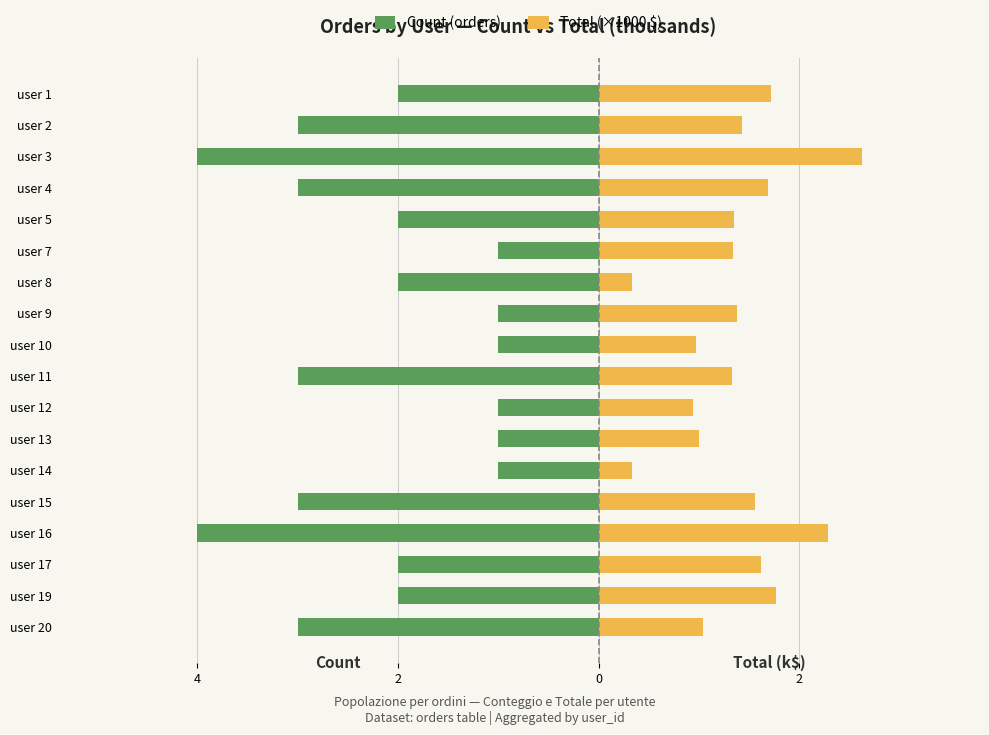

How many series are shown in this chart?

2